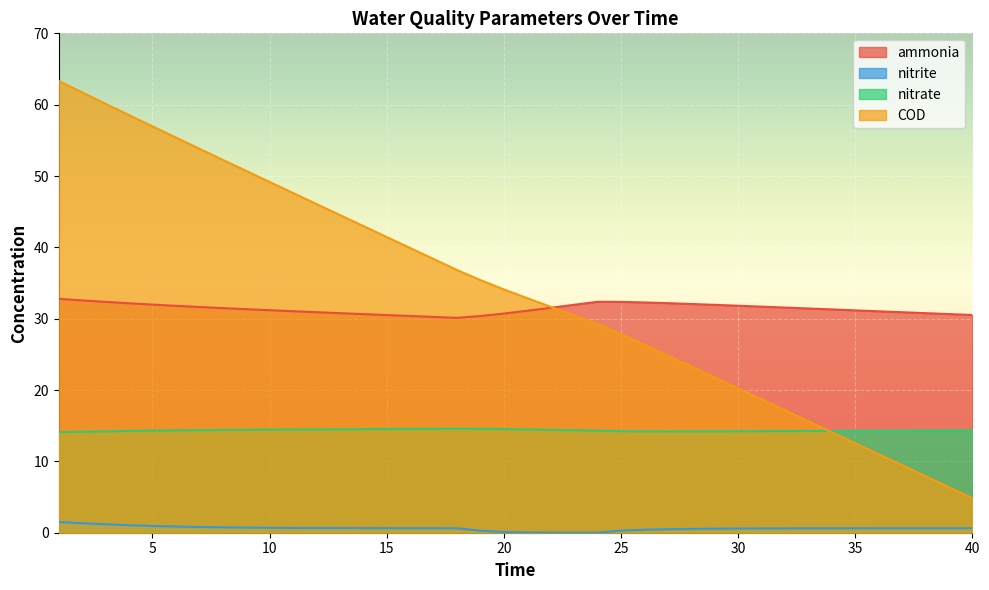

What is the value of the COD point at the 24th from the left?

29.3